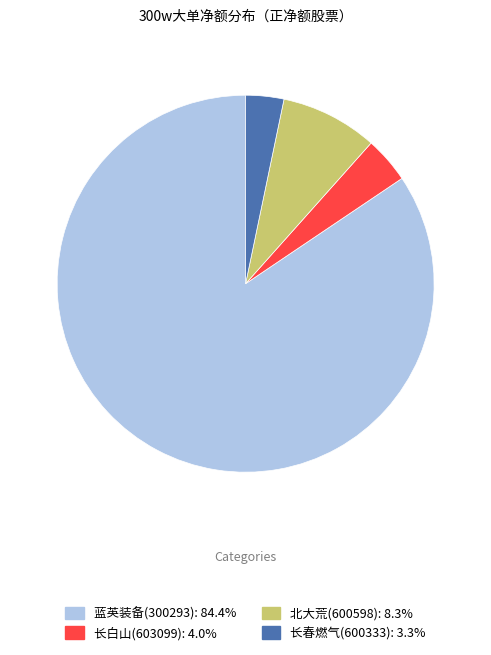

Which category has the smallest portion of the pie?

长春燃气(600333)